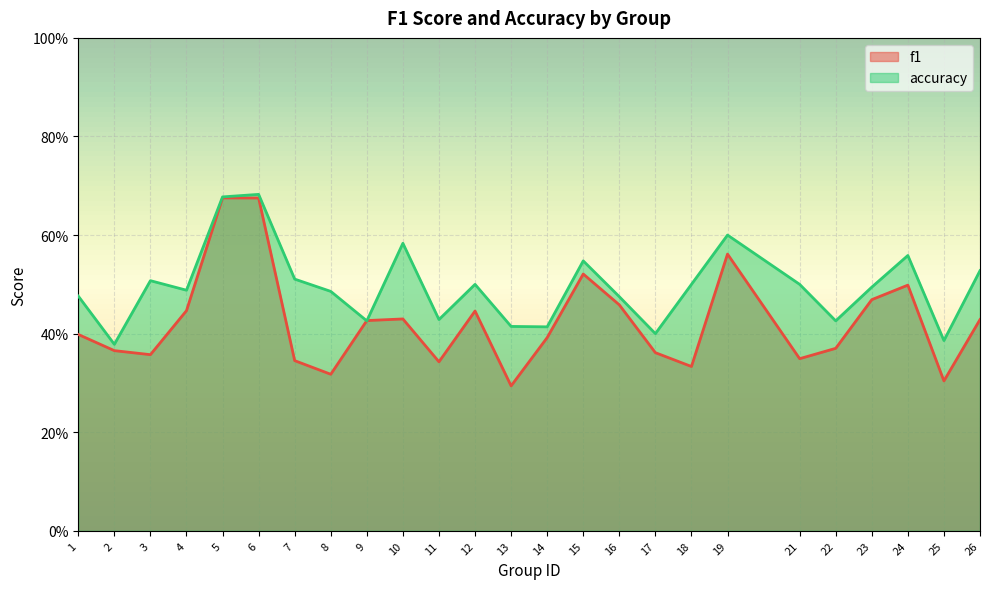

The value of accuracy at 4 is 0.3. True or false?

False